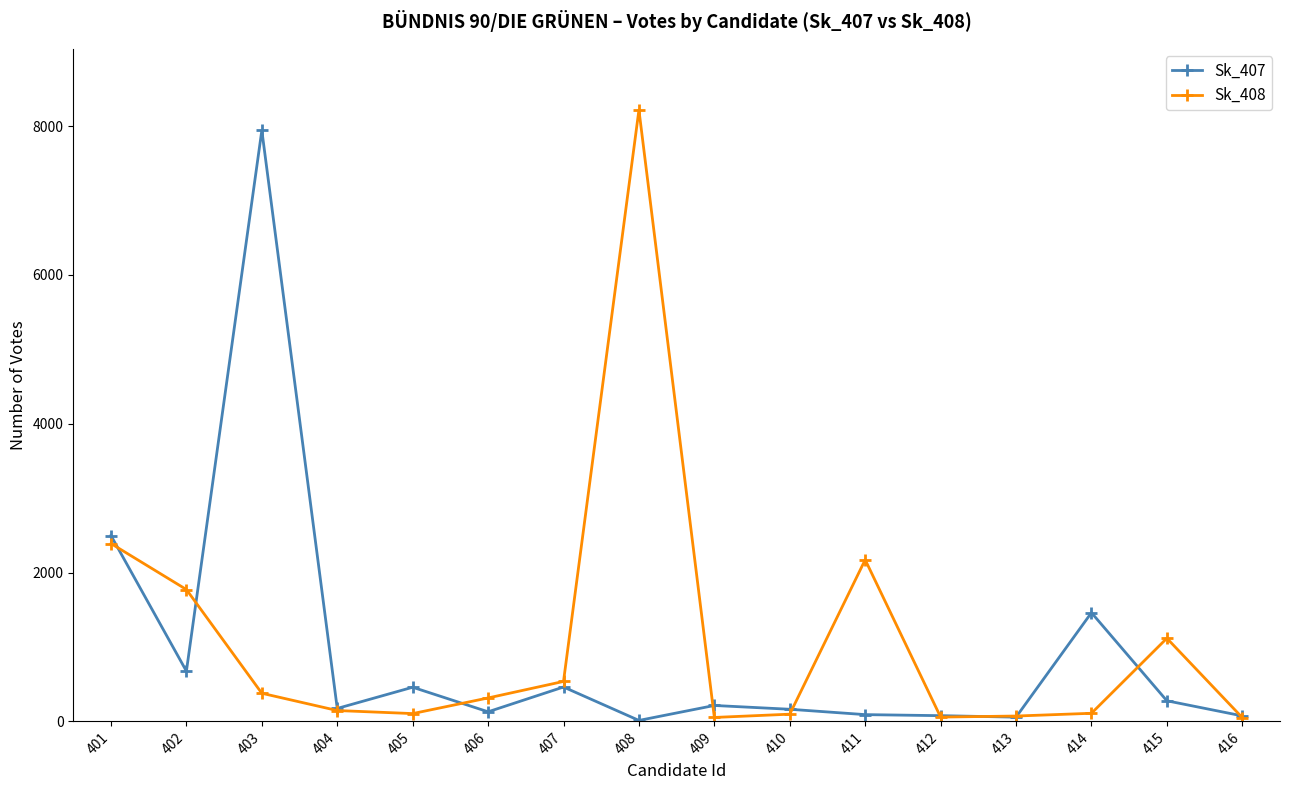

Rank the series by their maximum value, from highest to lowest.

Sk_408, Sk_407